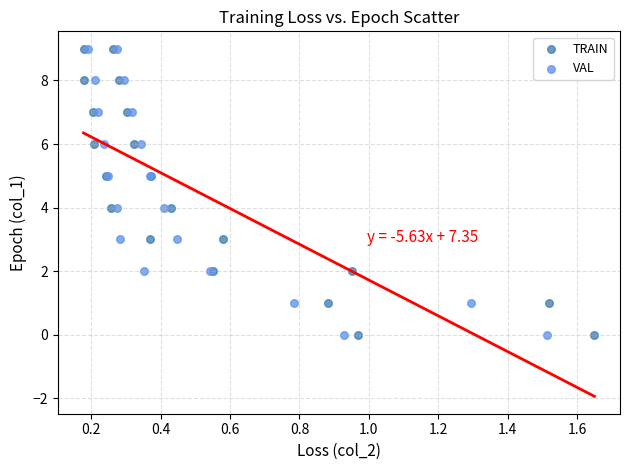

What are all the series names shown in the legend?

TRAIN, VAL